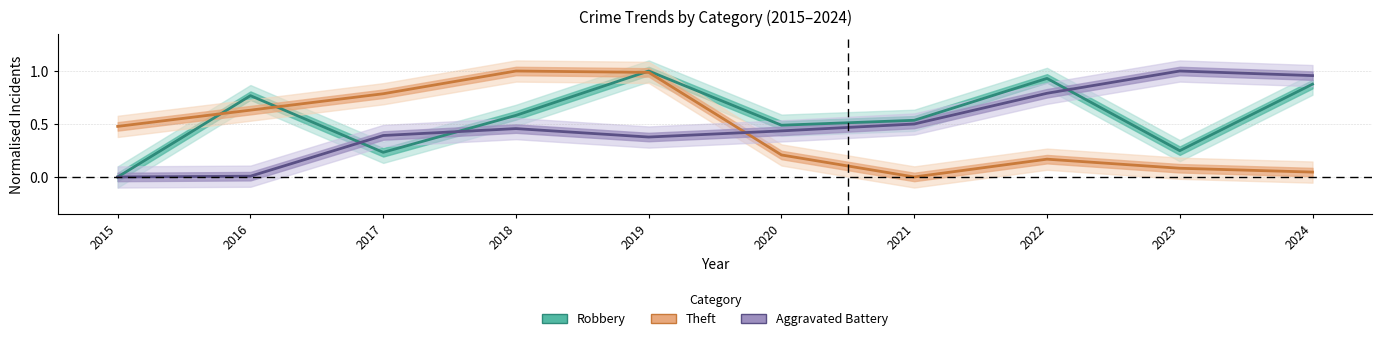

Which label corresponds to the smallest value in the chart?

2015